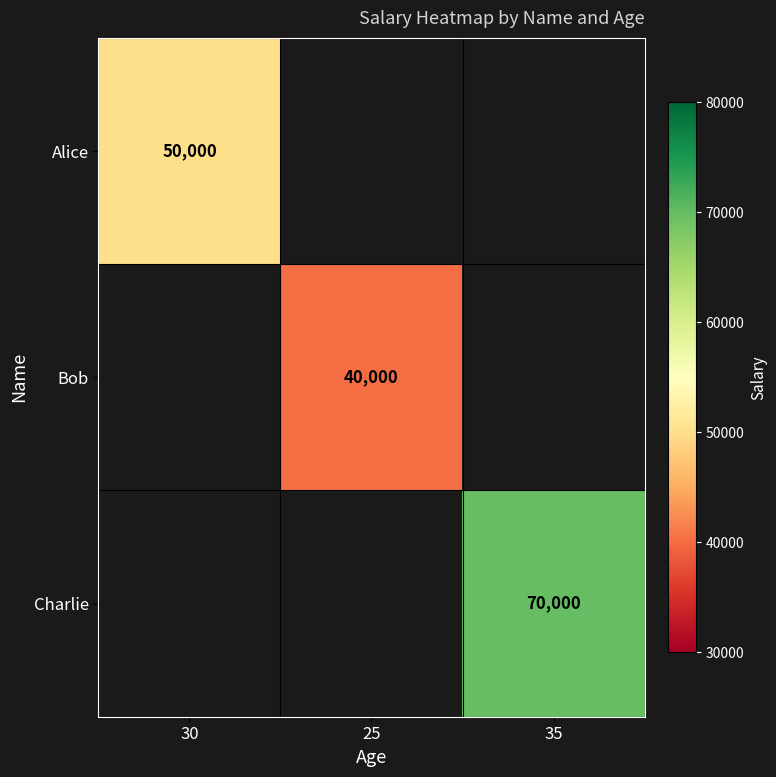

Is it true that Alice equals 75385 at 30?

False